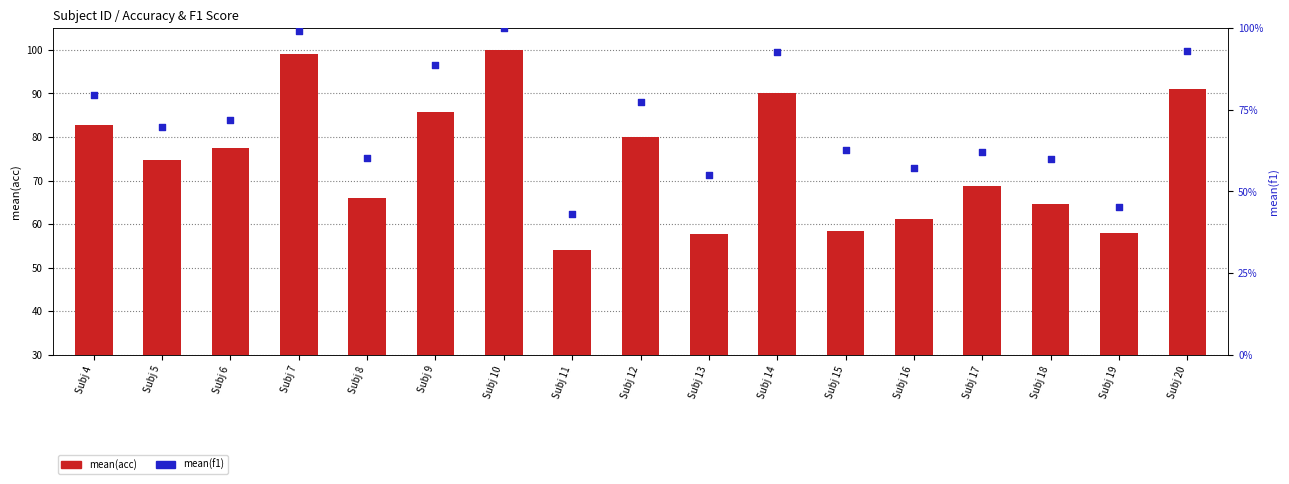

What are all the series names shown in the legend?

mean(acc), mean(f1)